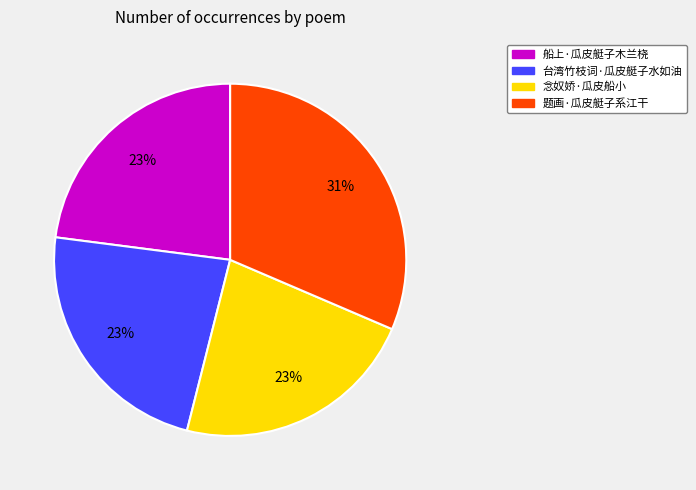

What is the ratio of the value at 船上·瓜皮艇子木兰桡 to the value at 题画·瓜皮艇子系江干?

0.7